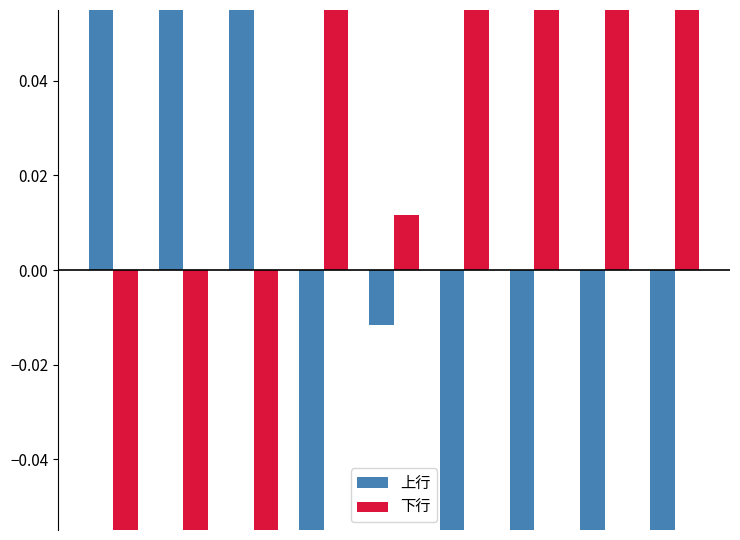

How many data points in 下行 are above 0?

6